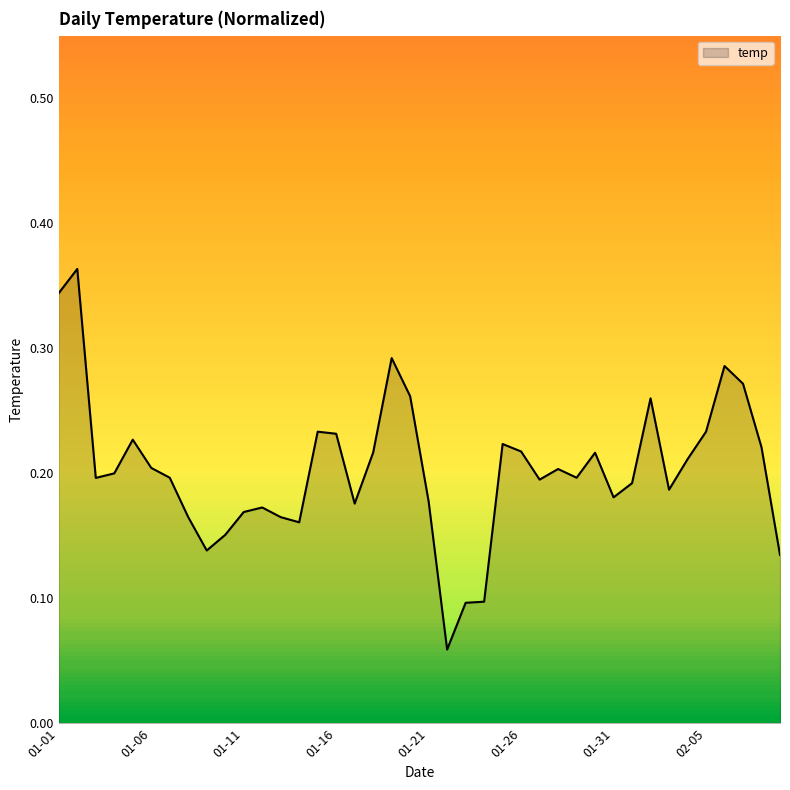

Where is the first local minimum?

2011-01-03